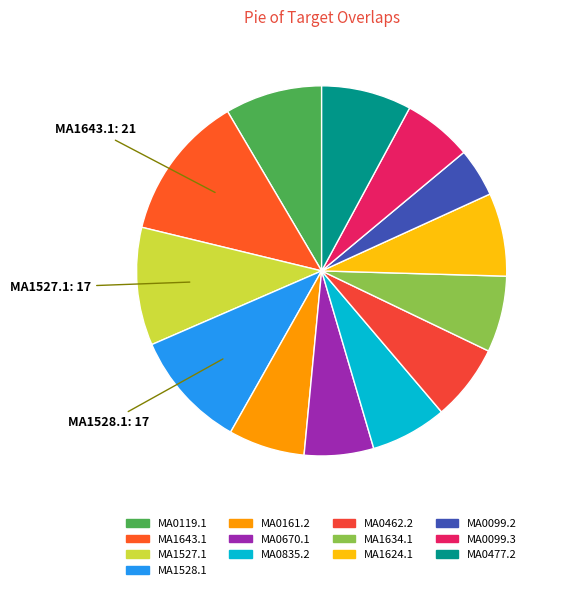

To the nearest percent, what percentage of the pie is MA0670.1?

6%